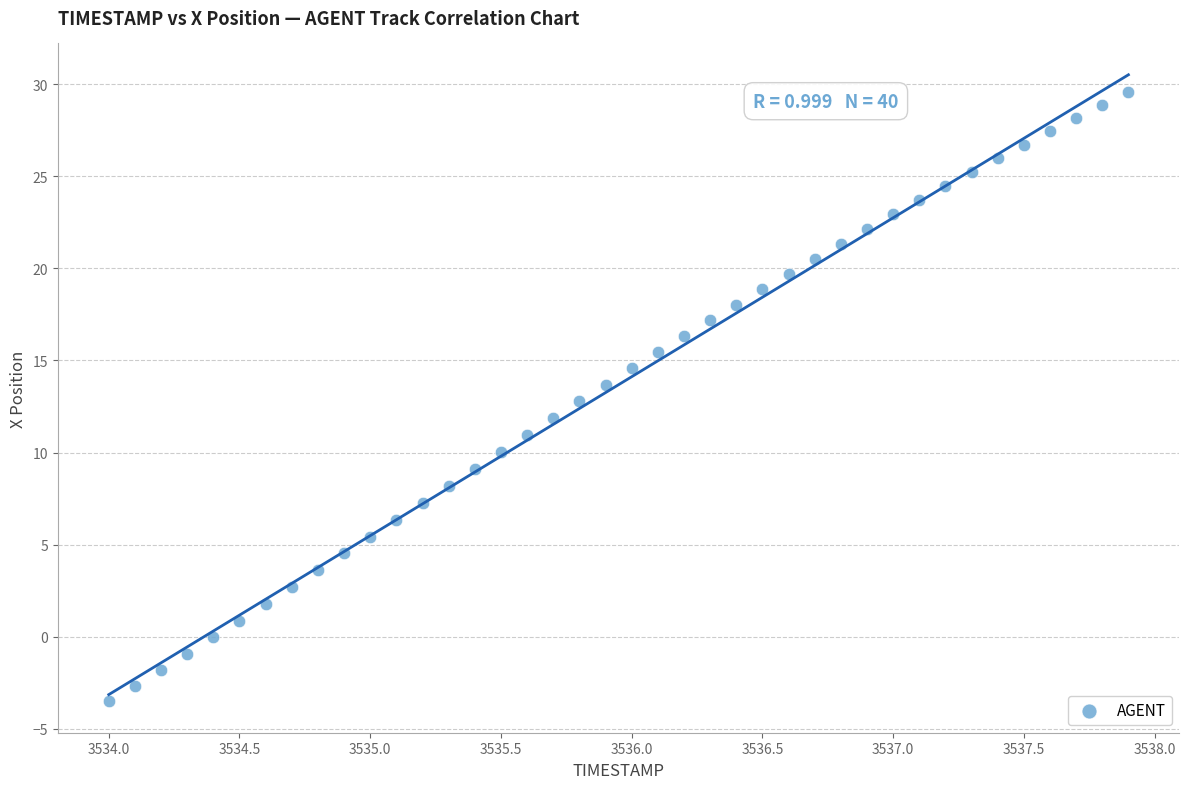

What is the range of Y values (max minus min)?

33.1